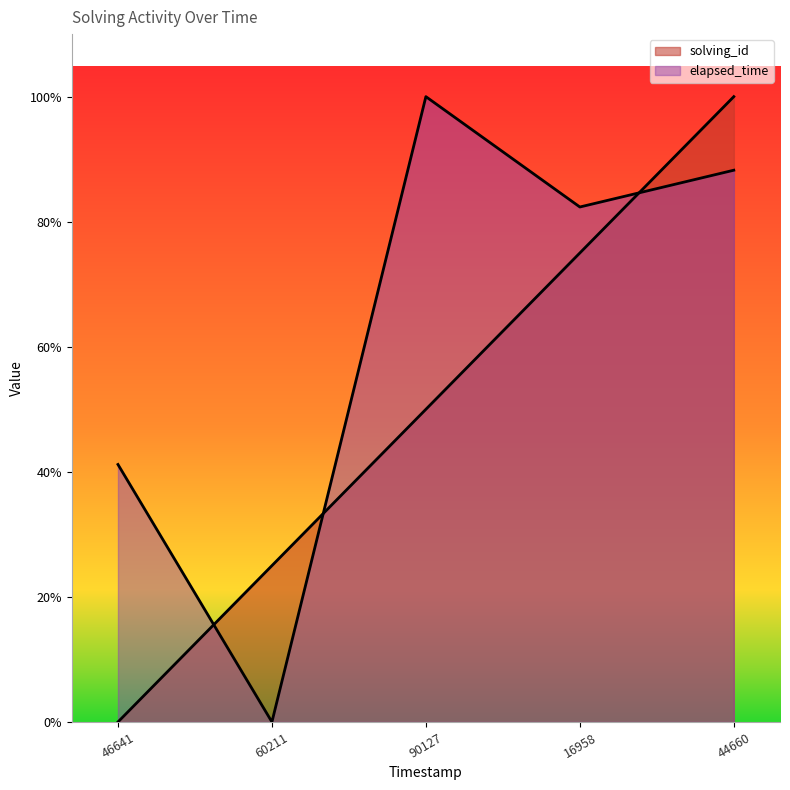

How many data points does each series have?

5